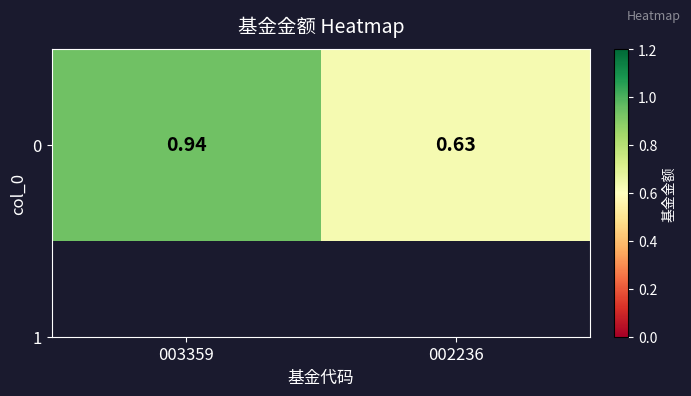

Which category has the lowest value across all series?

002236